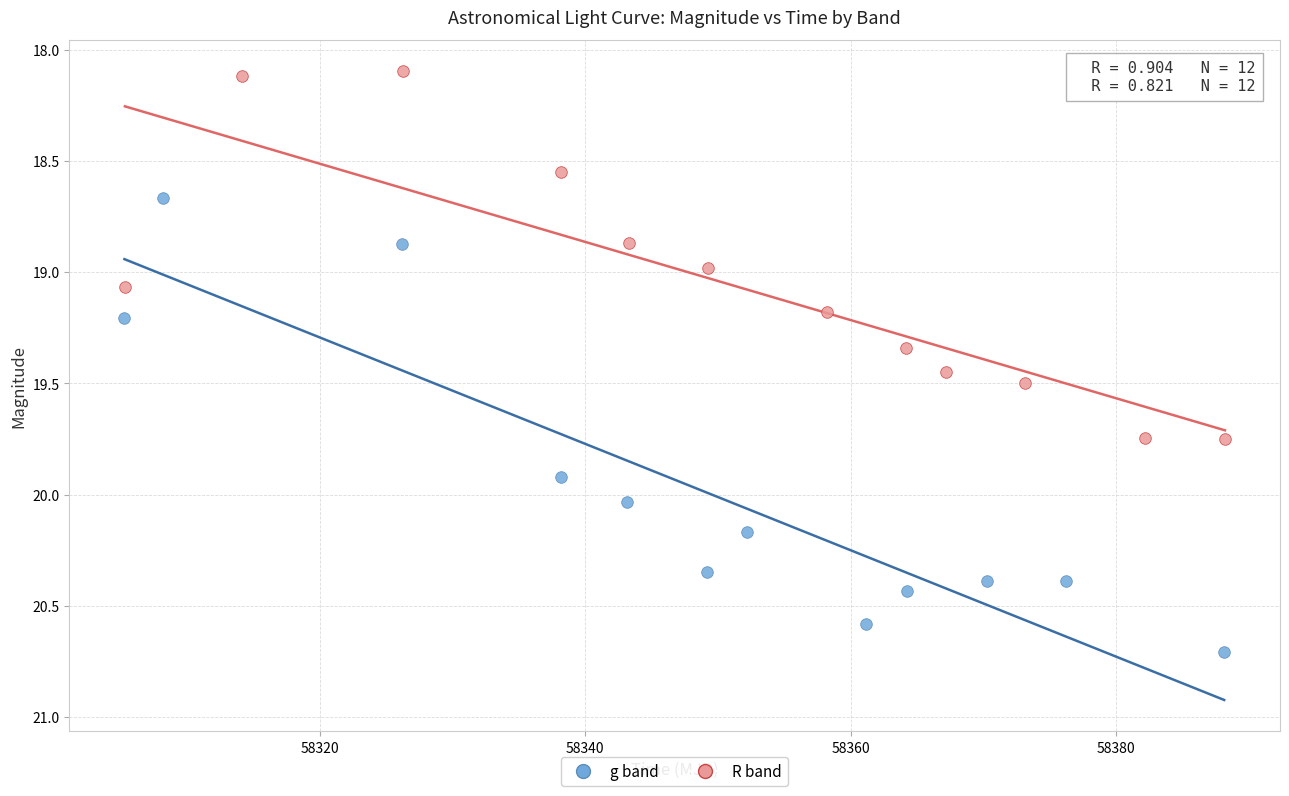

What are all the series names shown in the legend?

g band, R band